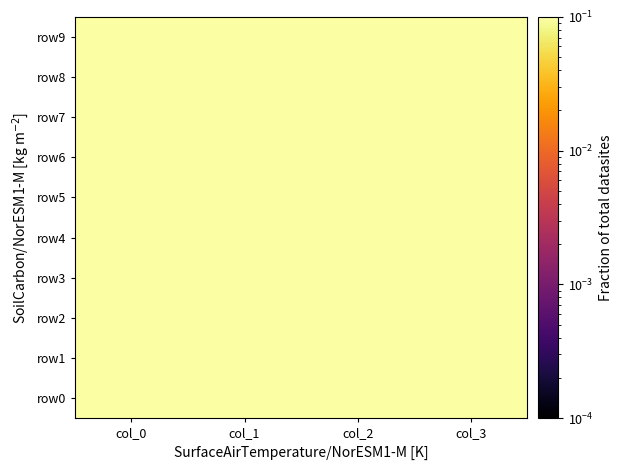

Reading right to left, list all the values displayed in this chart.

row0: col_3=0.2	col_2=1.0	col_1=0.2	col_0=1.0
row1: col_3=0.9	col_2=0.4	col_1=0.7	col_0=0.6
row2: col_3=0.5	col_2=0.8	col_1=0.3	col_0=0.9
row3: col_3=0.5	col_2=0.8	col_1=0.6	col_0=0.6
row4: col_3=0.8	col_2=0.5	col_1=0.5	col_0=0.8
row5: col_3=0.3	col_2=1.0	col_1=0.3	col_0=1.0
row6: col_3=0.6	col_2=0.7	col_1=0.7	col_0=0.6
row7: col_3=0.4	col_2=0.8	col_1=0.4	col_0=0.9
row8: col_3=0.6	col_2=0.7	col_1=0.6	col_0=0.7
row9: col_3=0.6	col_2=0.7	col_1=0.7	col_0=0.6